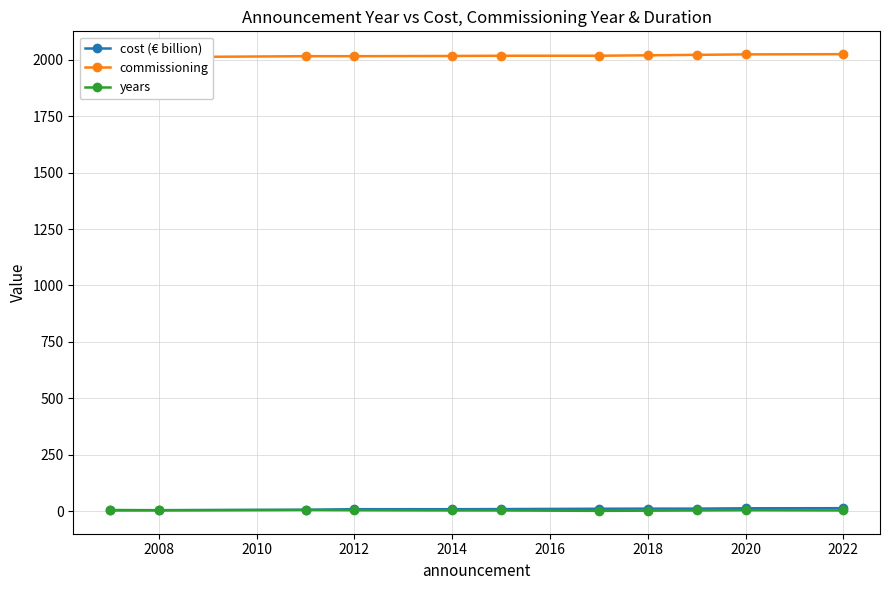

True or false: cost (€ billion) and years intersect in this chart.

False